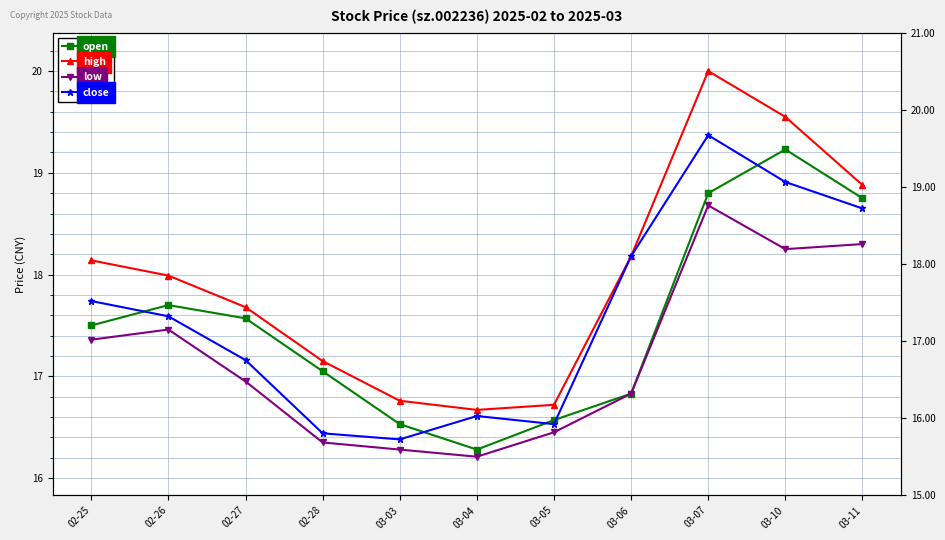

Does the chart have visible grid lines?

Yes